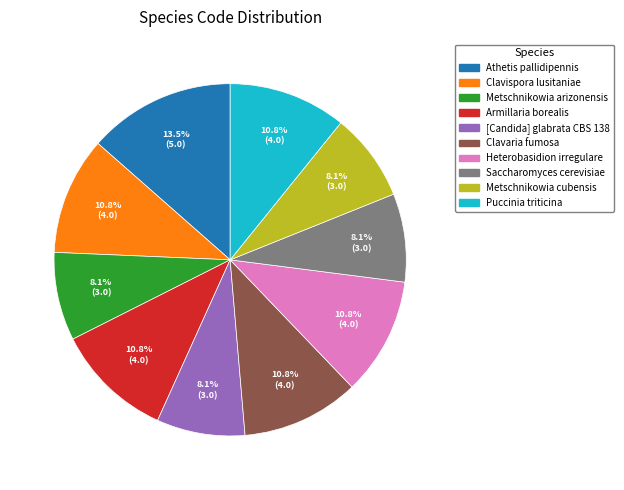

Which has a higher value, Metschnikowia arizonensis or Clavispora lusitaniae?

Clavispora lusitaniae